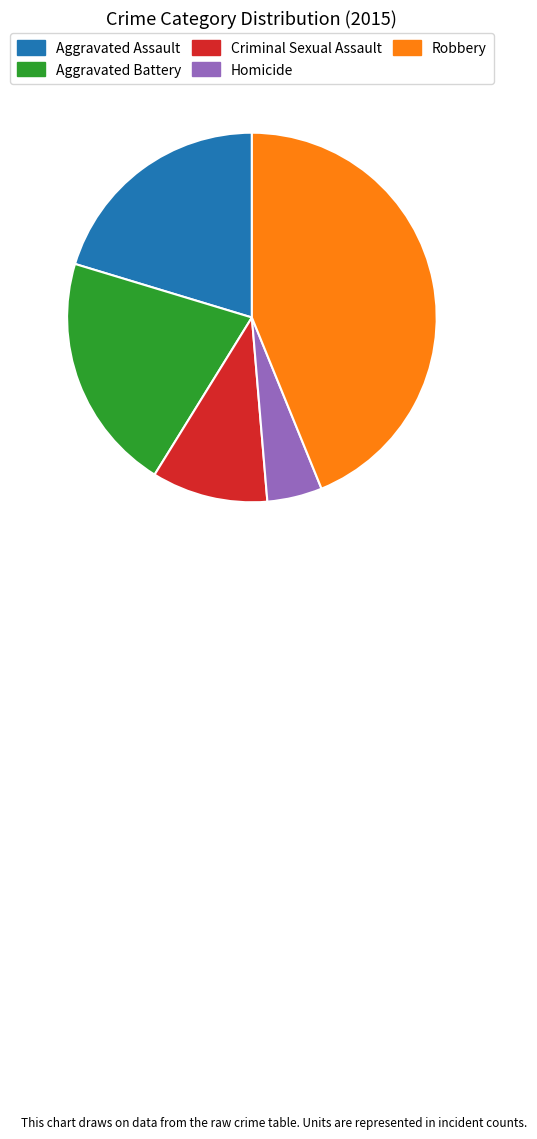

Which category has the smallest portion of the pie?

Homicide